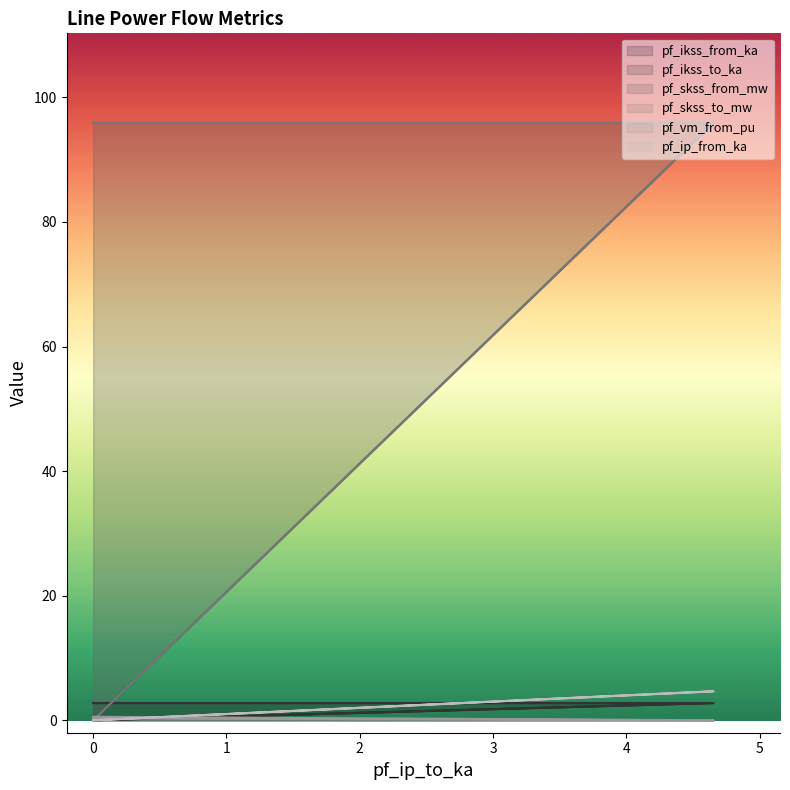

What is the total value across all series at 0?

197.9